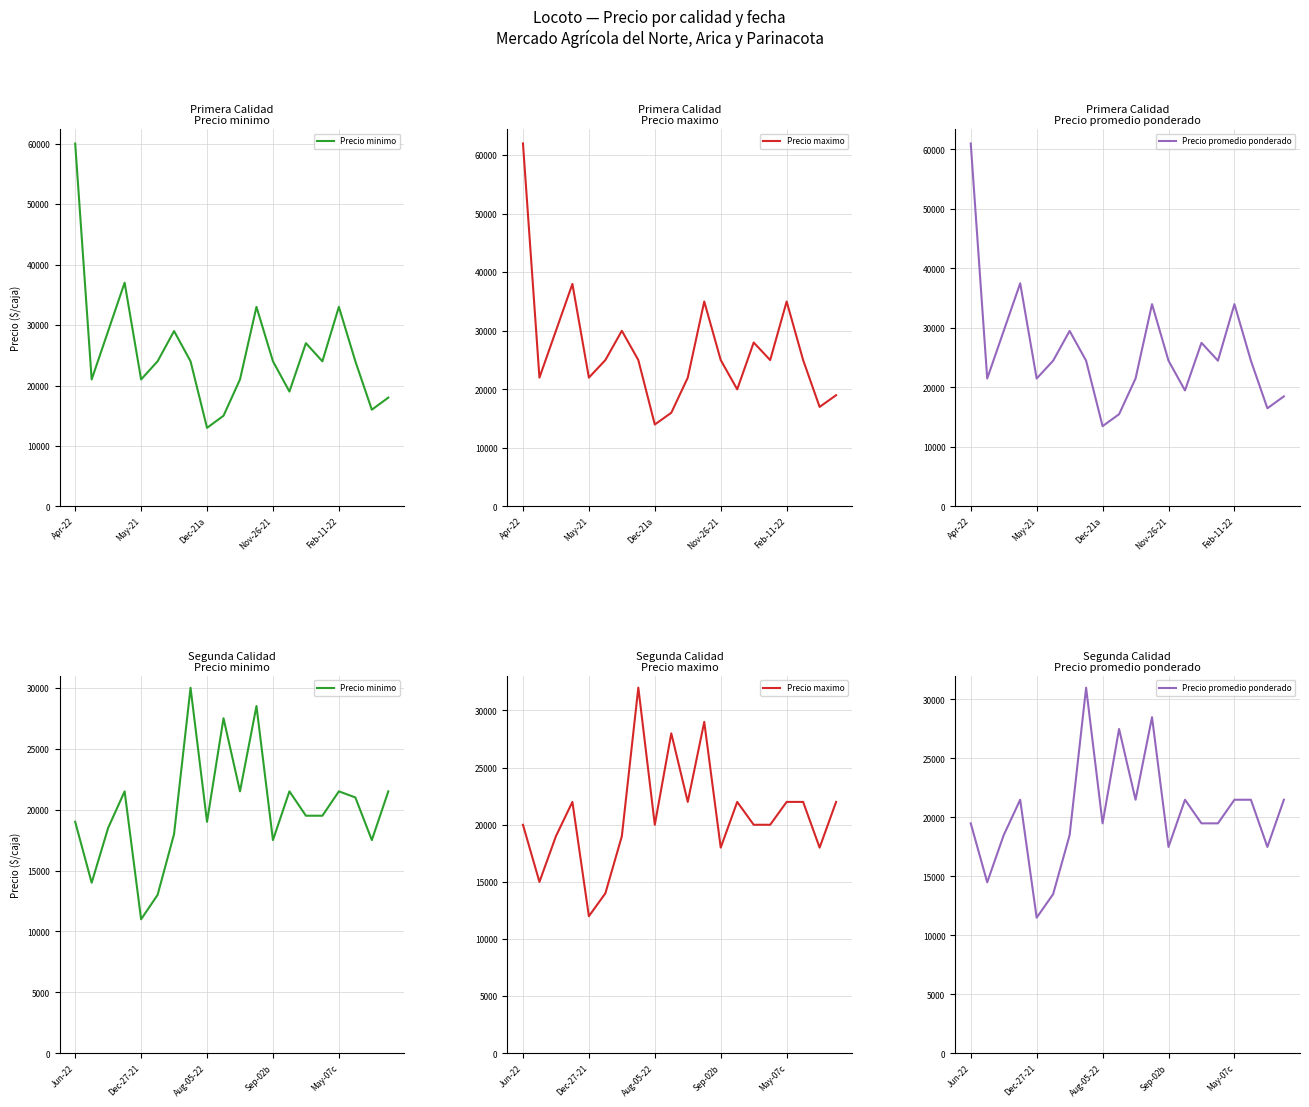

True or false: Precio minimo has a value of 21500 at 10.

True